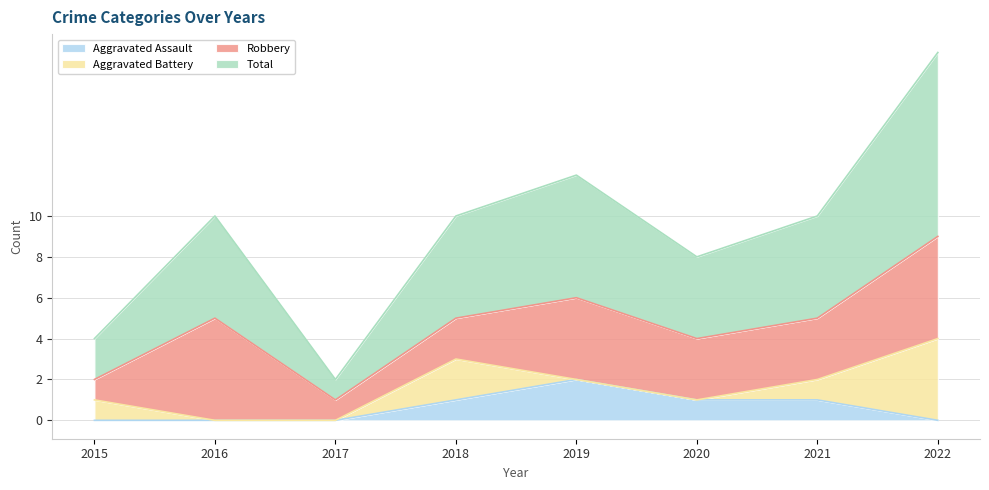

How many data points in Total are above 5?

2